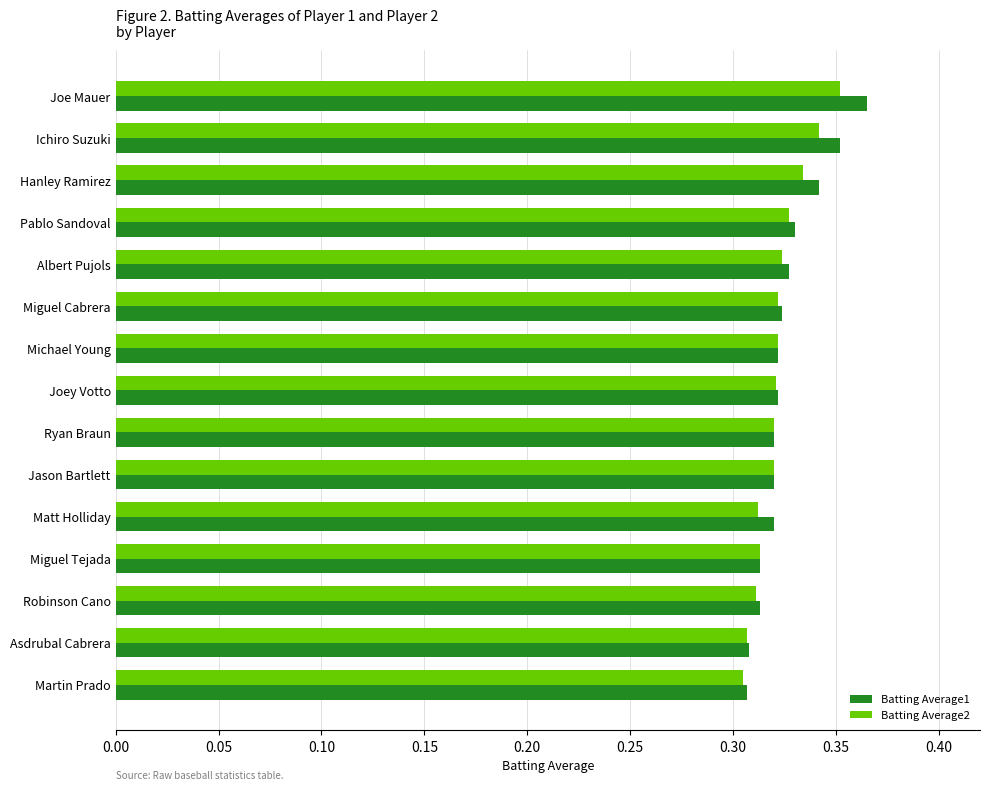

Count the Batting Average1 values in the range 0 to 1.

15